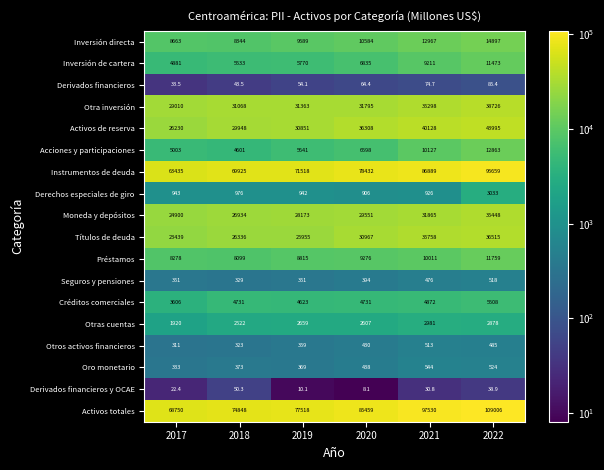

What is the difference between the Moneda y depósitos values at 2017 and 2021?

6965.0